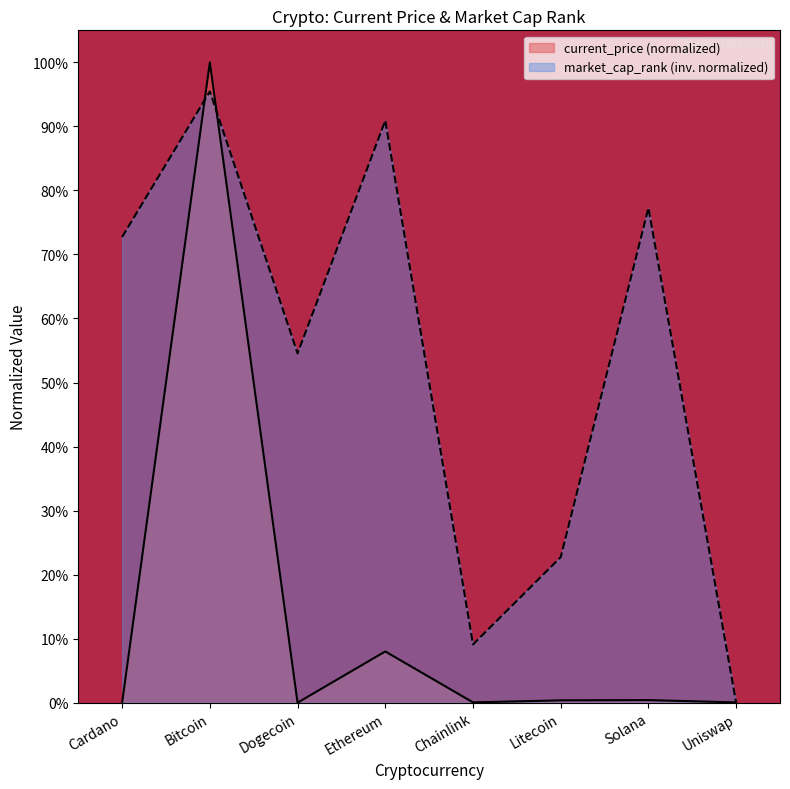

What is the approximate value of market_cap_rank at Ethereum?

0.9